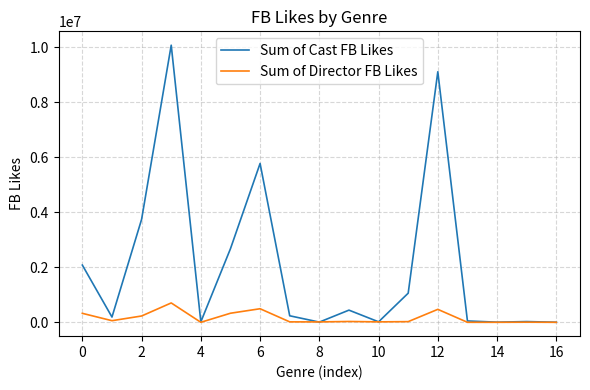

Which series has the largest range (max minus min)?

Sum of Cast FB Likes